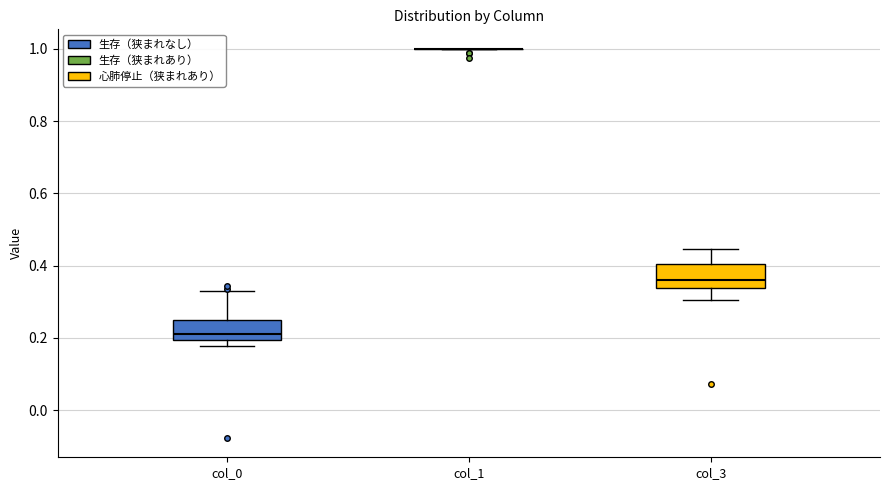

Reading left to right, read every box against the y-axis: the position of its median line, the range the box covers, and the ends of its whiskers. The values are not printed on the chart, so give them approximately, as read against the axis.

col_0: median 0.22, box 0.20 to 0.26, whiskers 0.18 to 0.34
col_1: box collapsed to a line at 1.00, whiskers 1.00 to 1.00
col_3: median 0.36, box 0.34 to 0.40, whiskers 0.30 to 0.44